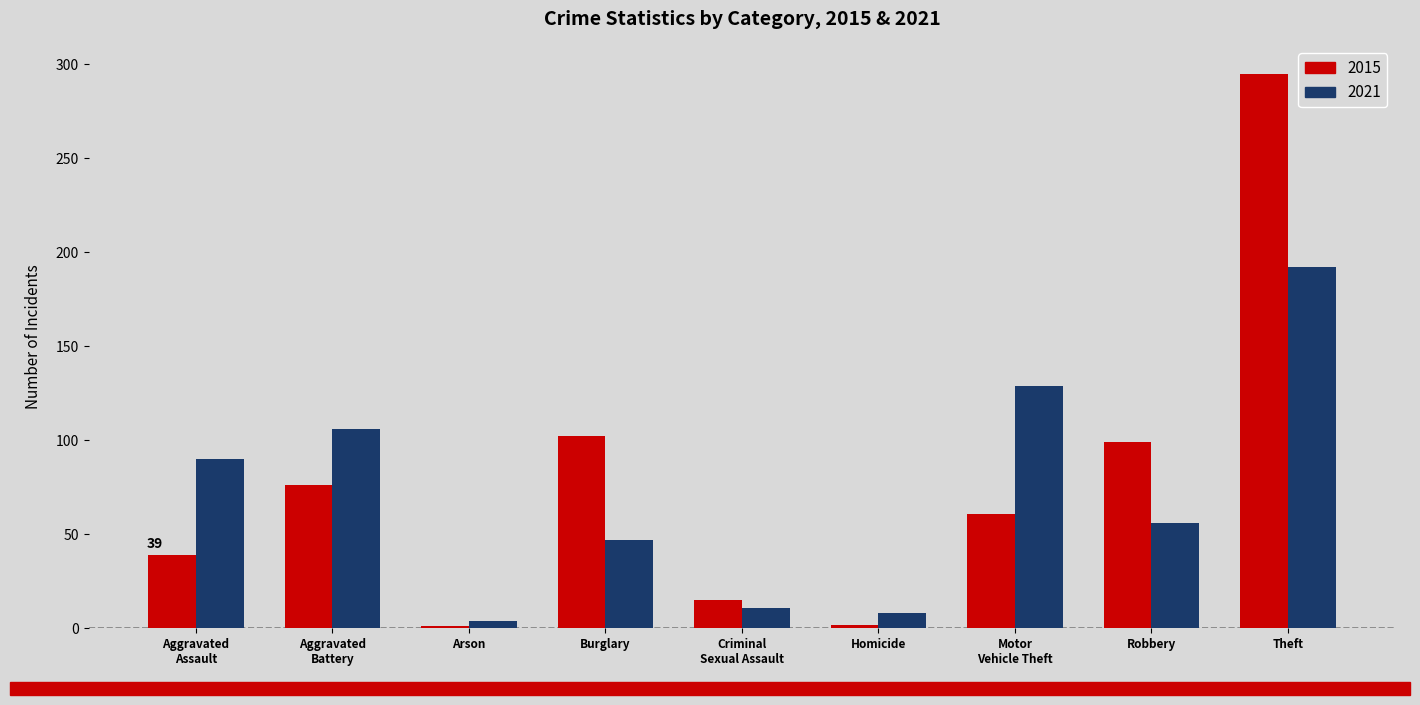

What is the average value of the 2021 series?

71